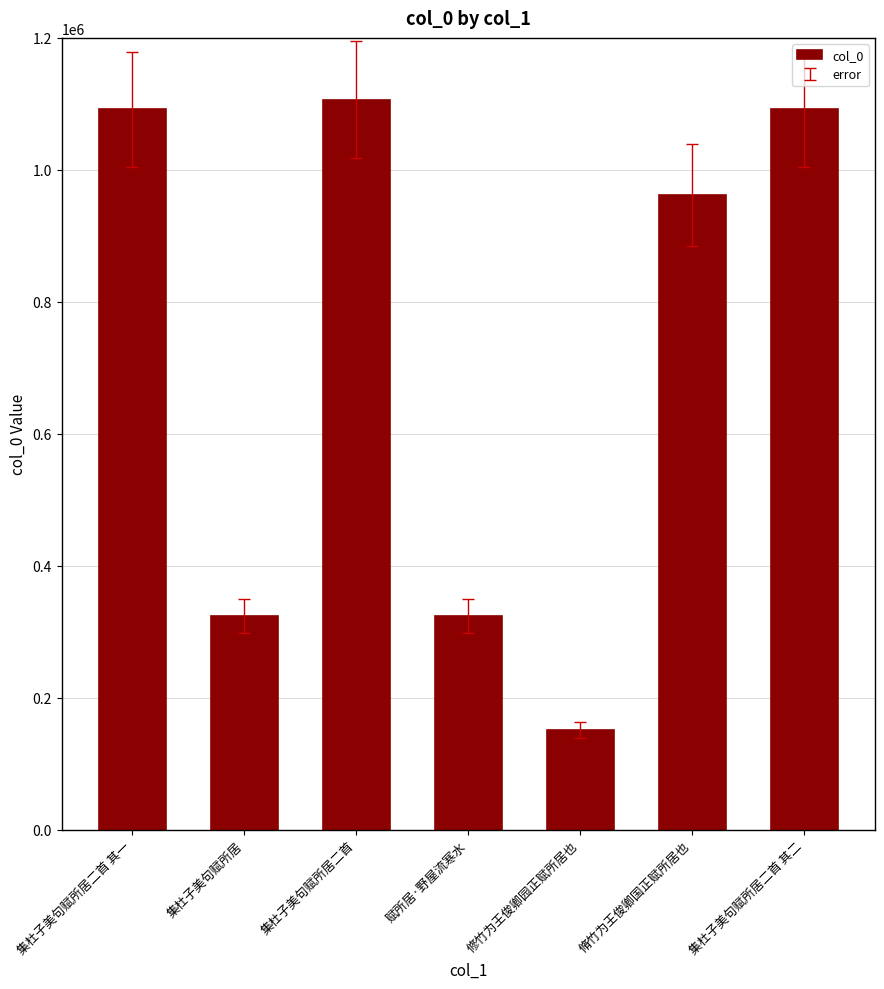

Is it true that the value at 赋所居·野屋流寒水 is 82930?

False